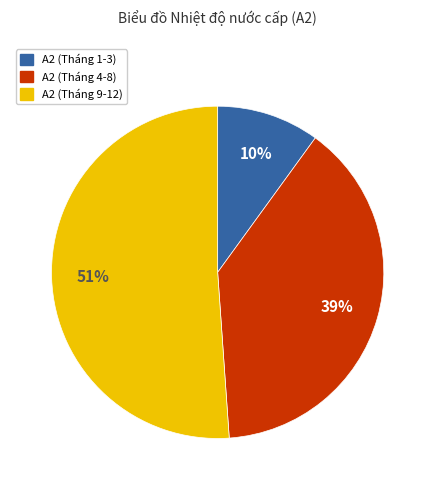

Does A2 (Tháng 9-12) account for over 50% of the chart?

Yes